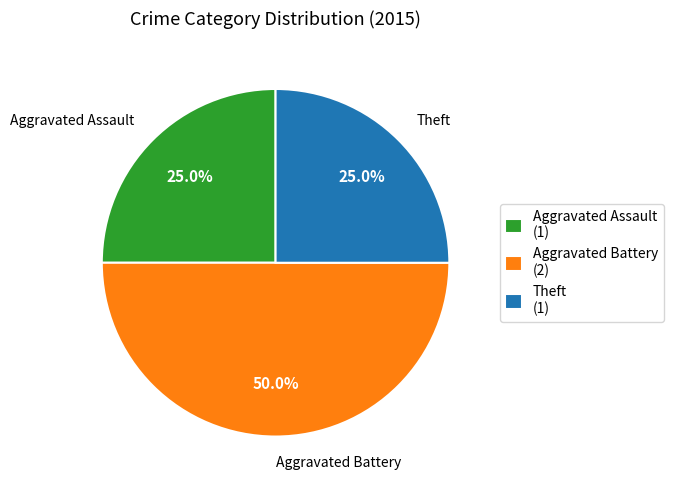

How many slices are in this pie chart?

3